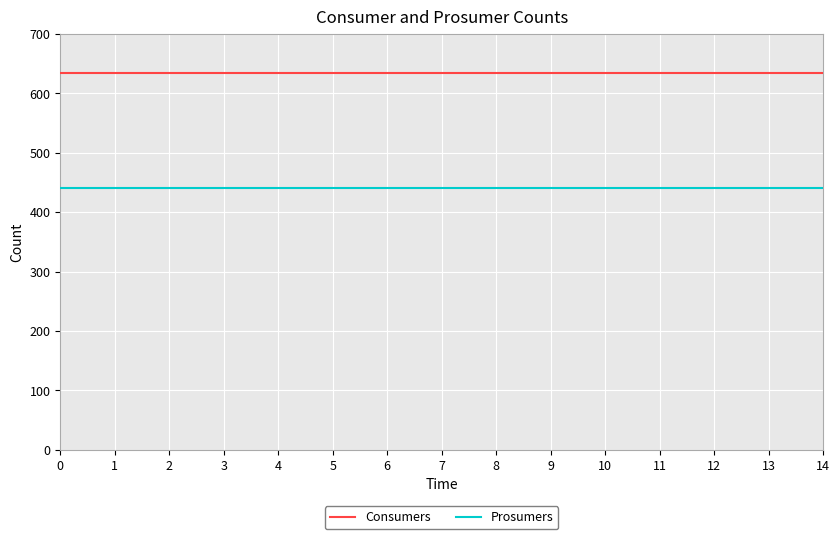

What is the spread (max minus min) of values at 9?

195